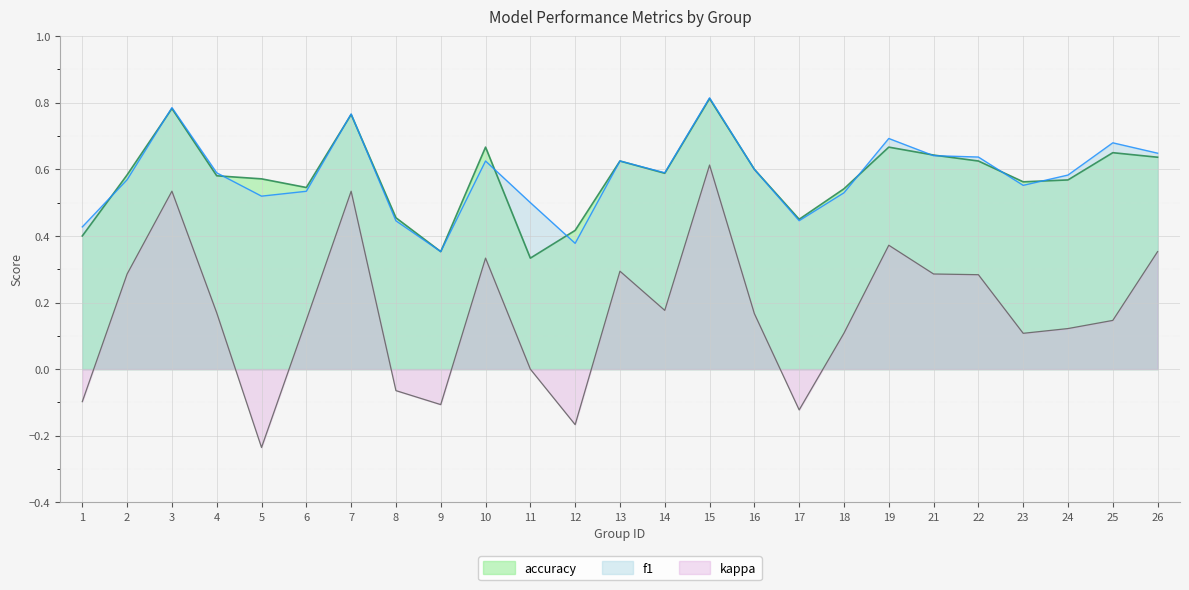

True or false: f1 and kappa cross at least once.

False